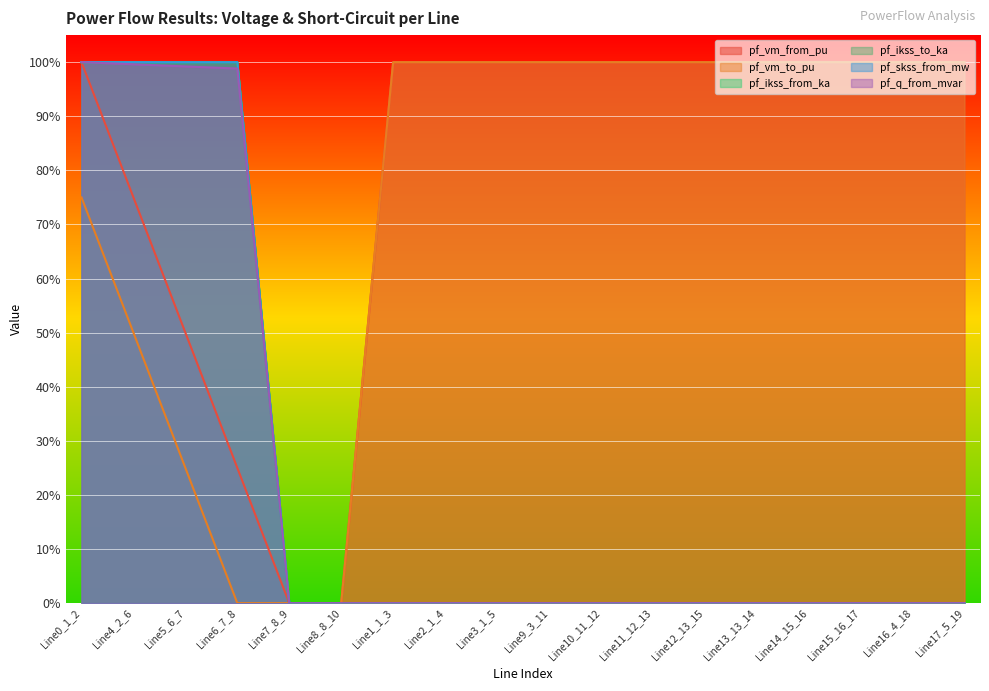

How many values in the pf_ikss_to_ka series exceed 0?

4